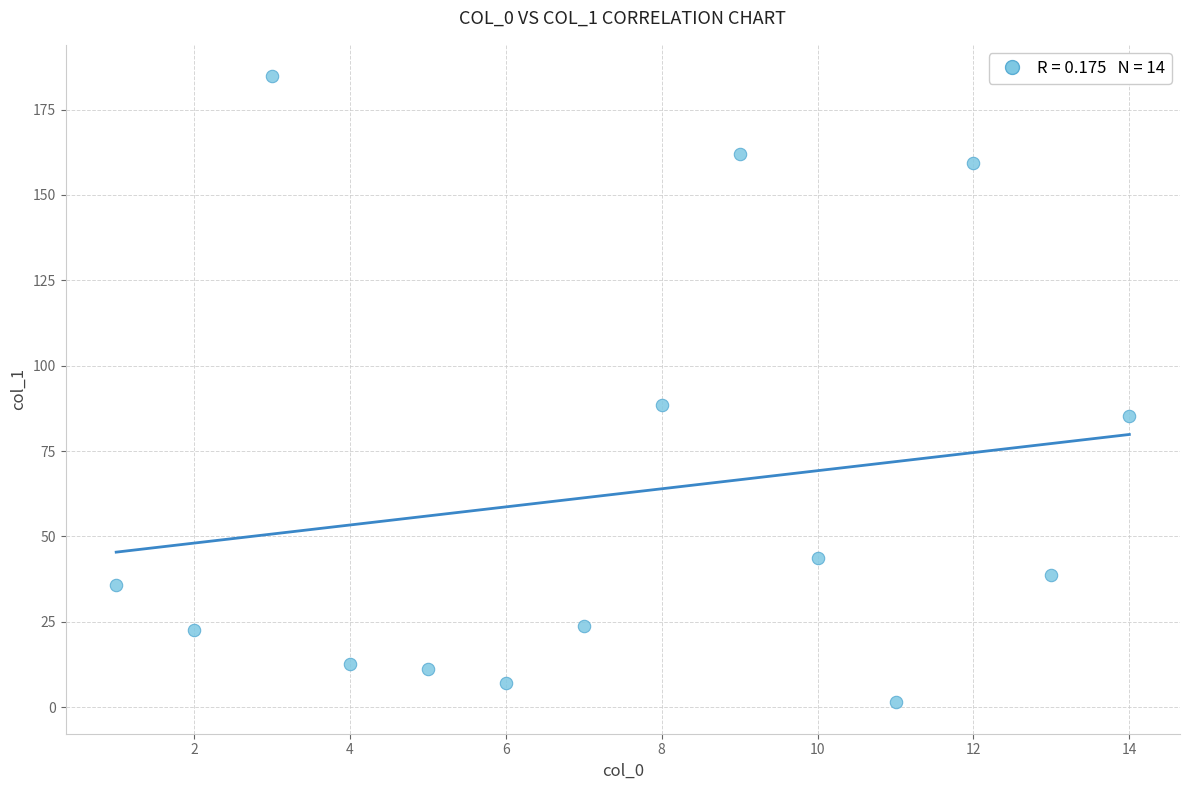

What Y value in the scatter plot is closest to 93?

88.5